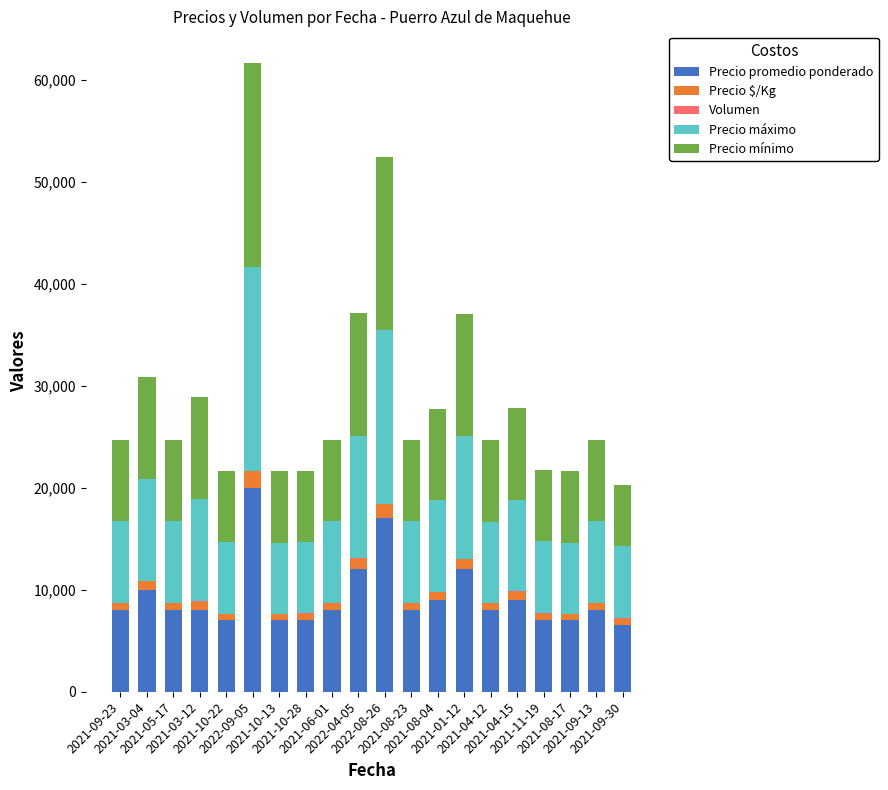

What is the maximum value for Precio promedio ponderado?

20000